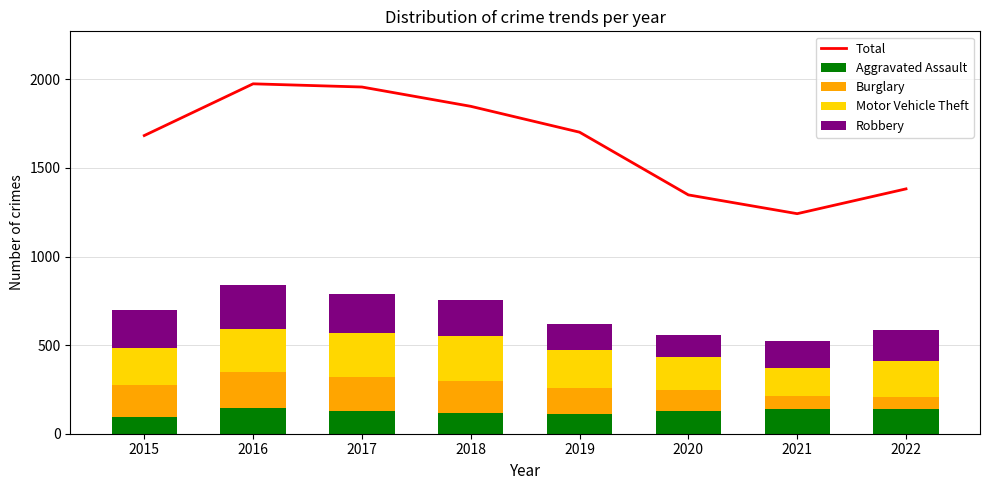

Between 2017 and 2022, which series saw the biggest shift?

Total